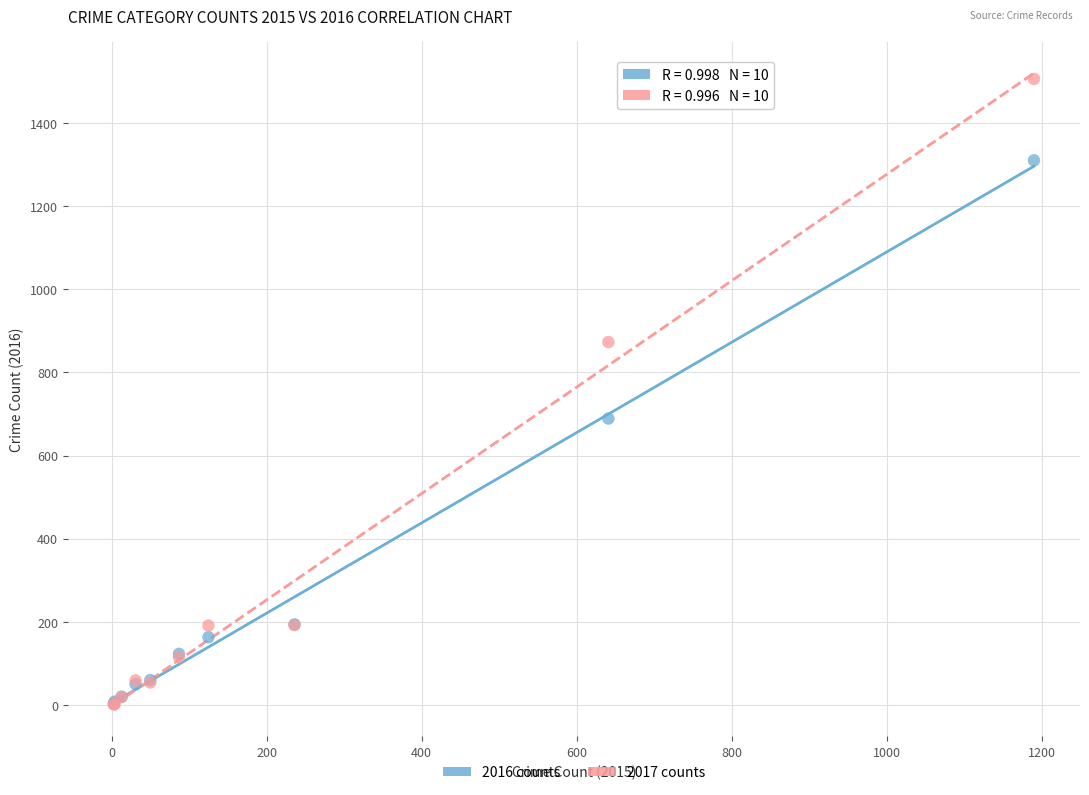

In the 2017 counts series, what Y value is closest to 753?

873